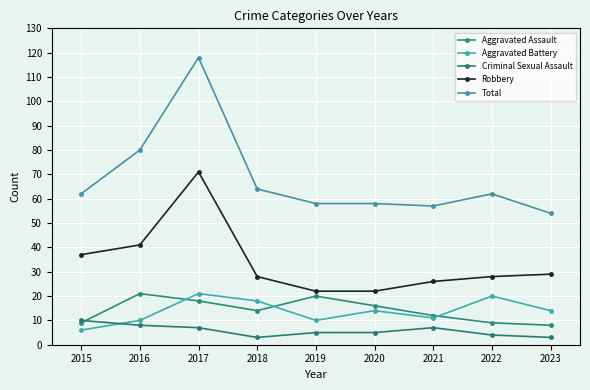

What is the spread (max minus min) of values at 2019?

53